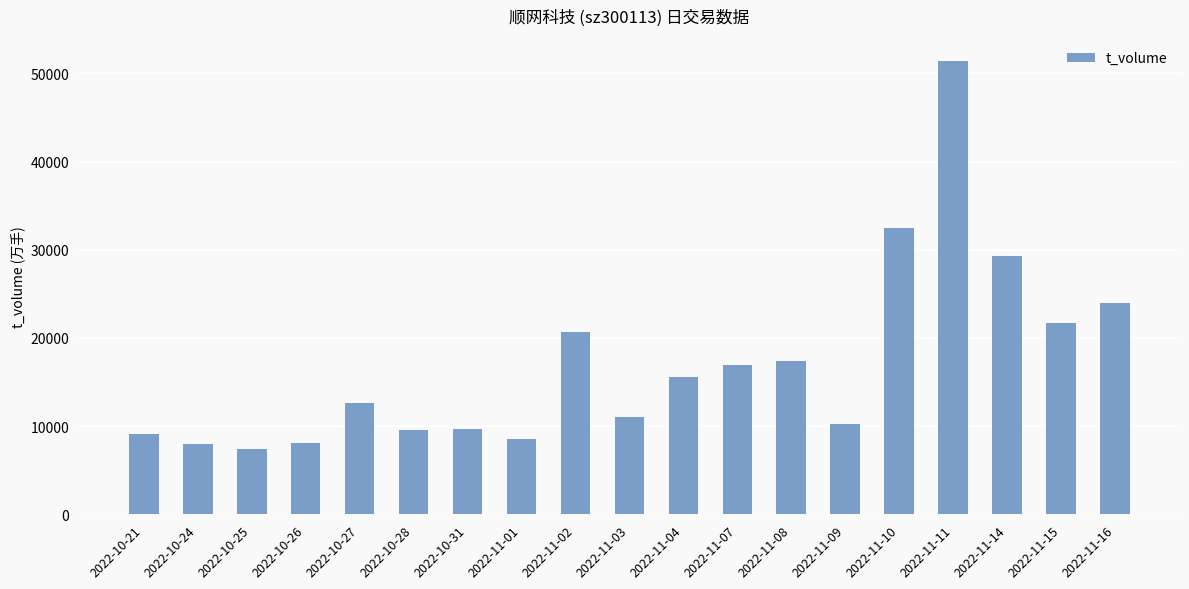

What is the sum of the values at 2022-10-26 and 2022-11-15?

29724